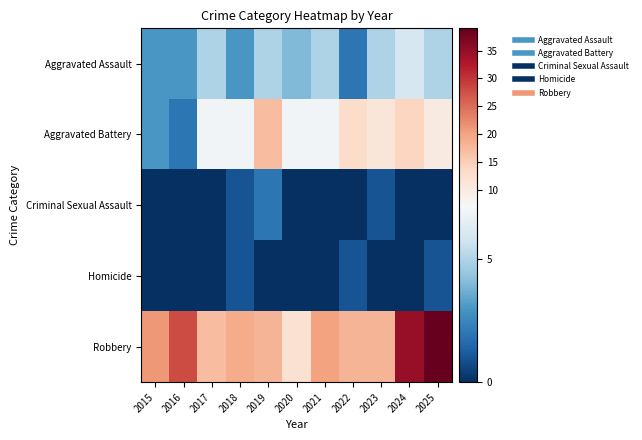

At how many categories does at least one series exceed 21?

3